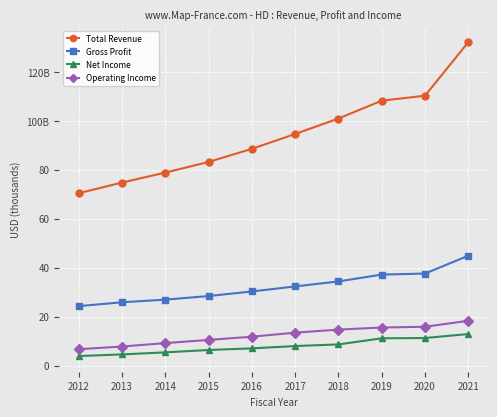

What are all the series names shown in the legend?

Total Revenue, Gross Profit, Net Income, Operating Income